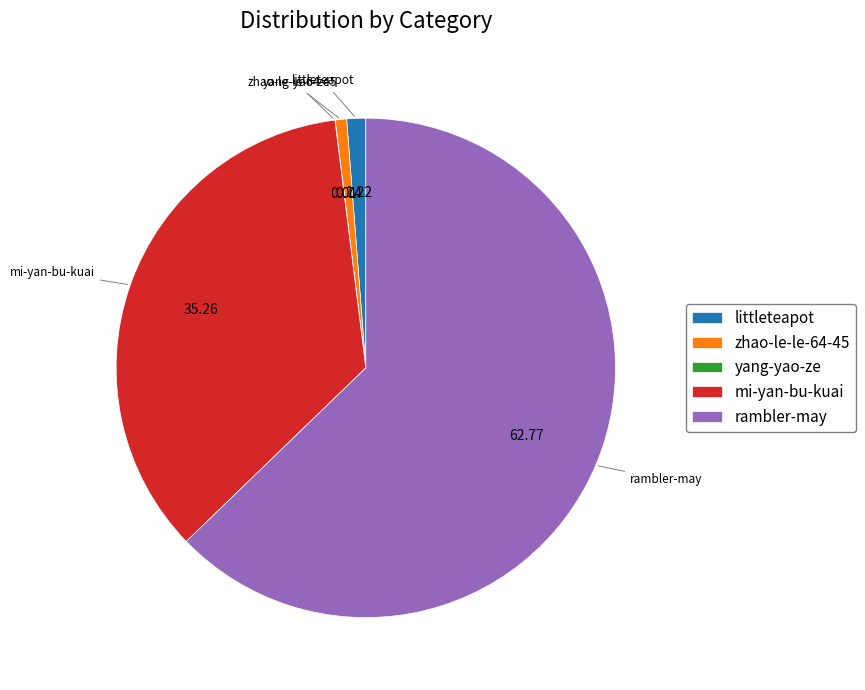

Is the sum of zhao-le-le-64-45 and mi-yan-bu-kuai greater than half?

No